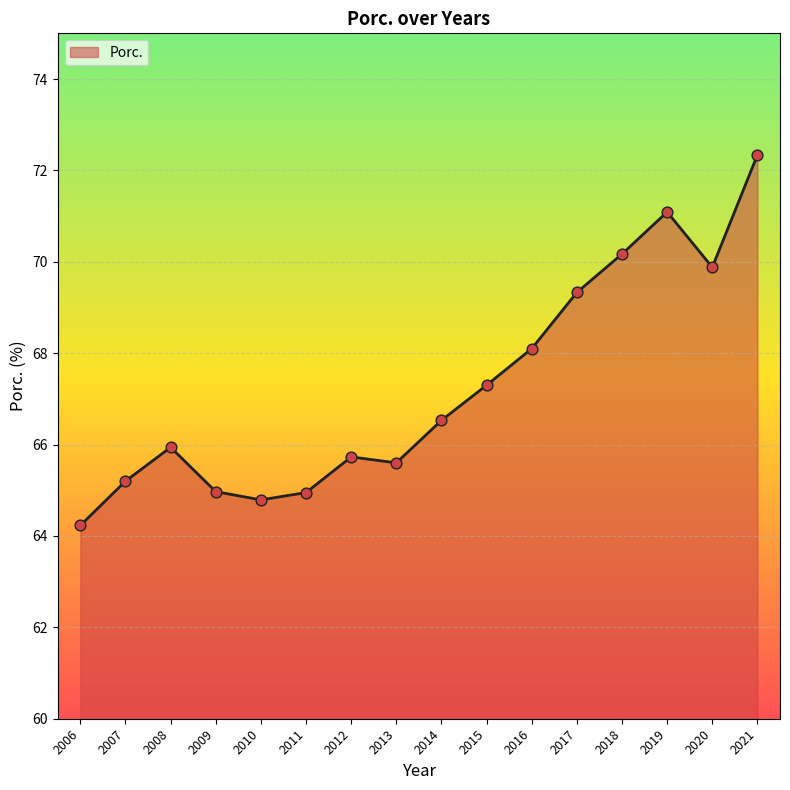

Approximately how many times larger is the value at 2020 compared to 2018?

1.0